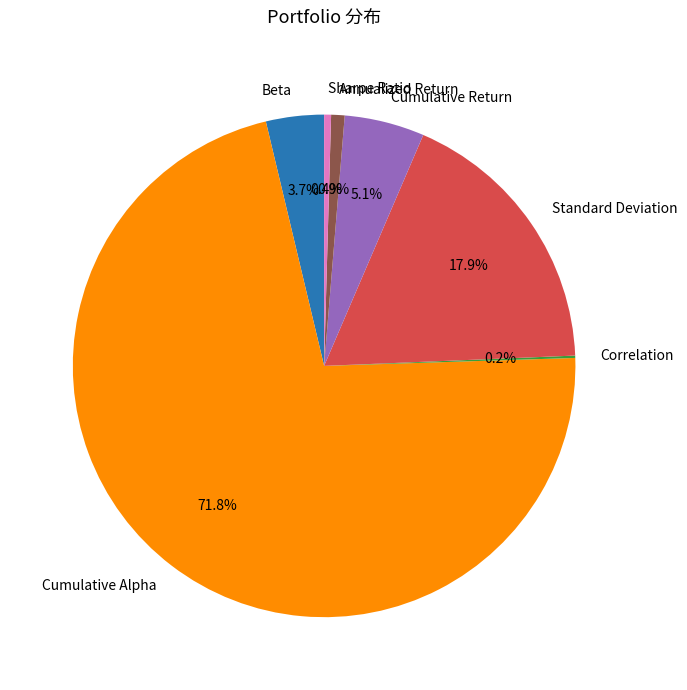

Which slice is the largest?

Cumulative Alpha